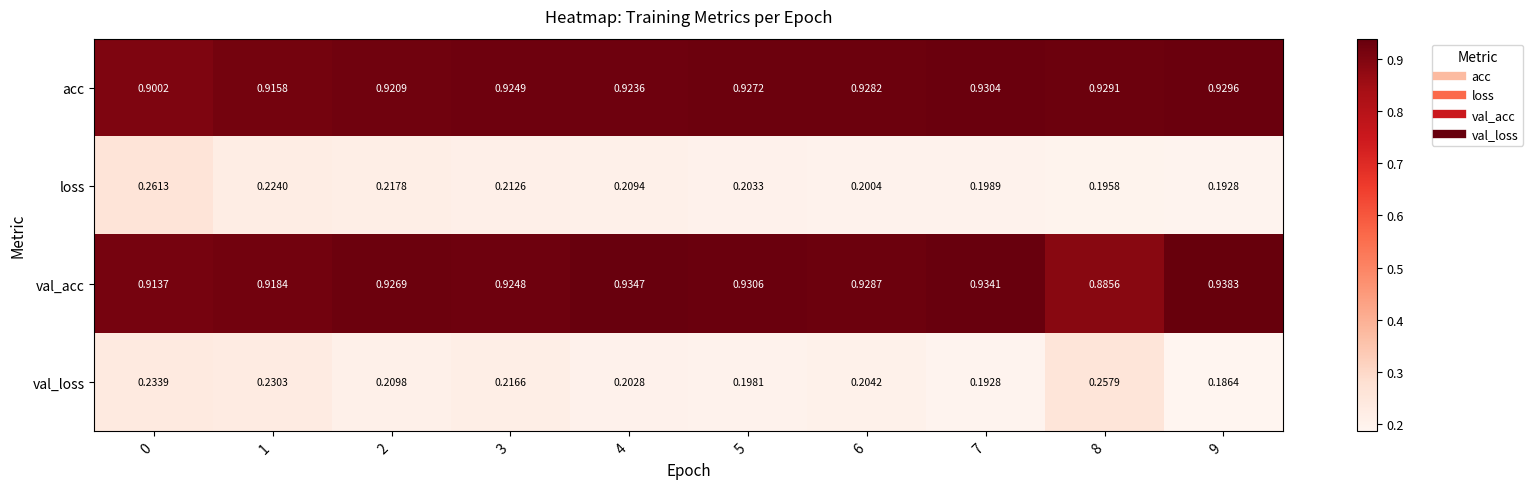

Rank the series by their maximum value, from lowest to highest.

val_loss, loss, acc, val_acc